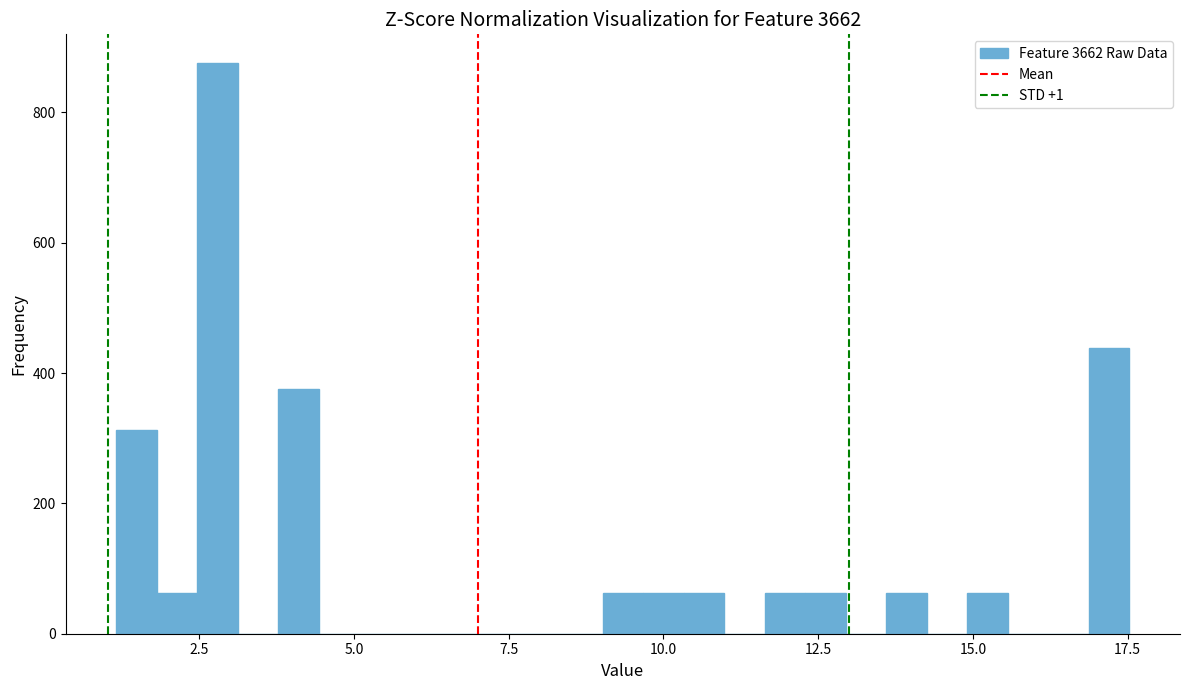

Read against the x-axis, roughly where is the centre of the tallest bar?

3.0